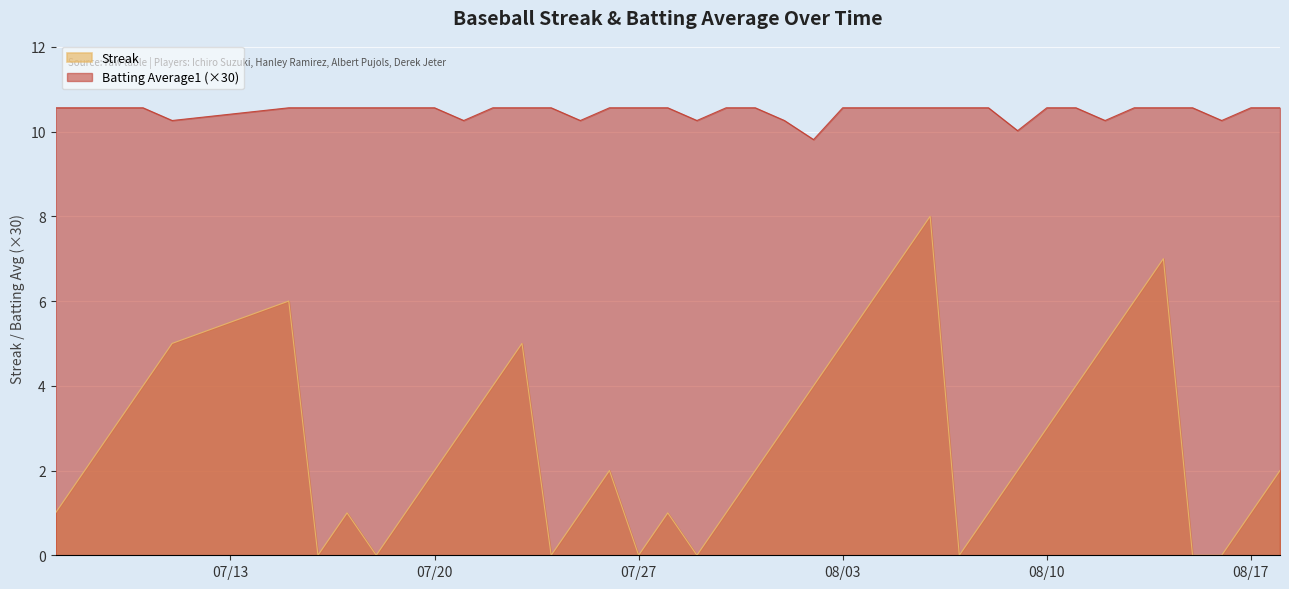

What is the label of the 19th point from the right?

2010-07-31